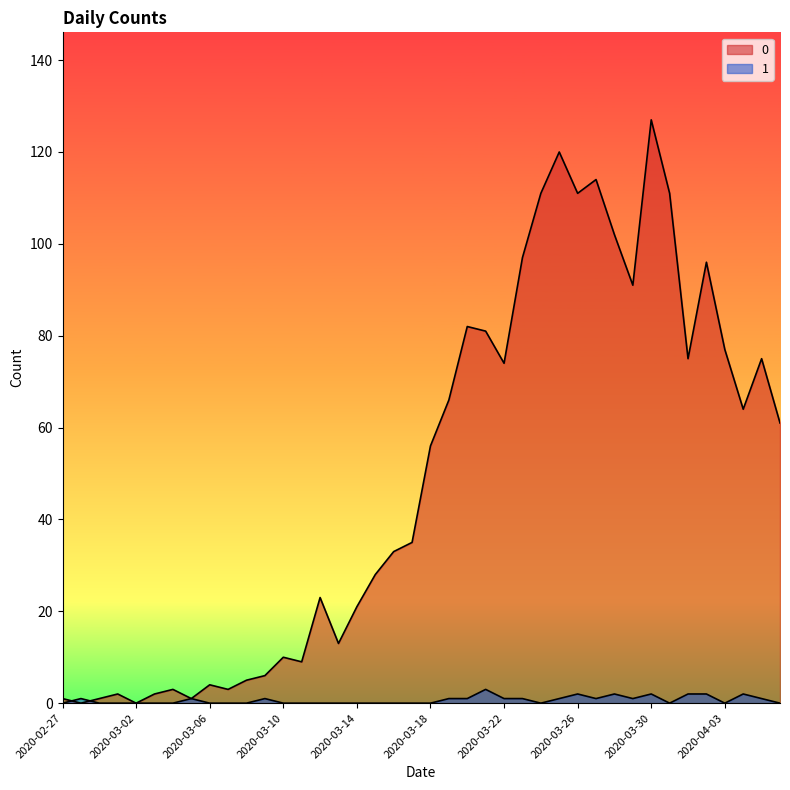

What is the value of the 0 point at the 13th from the left?

10